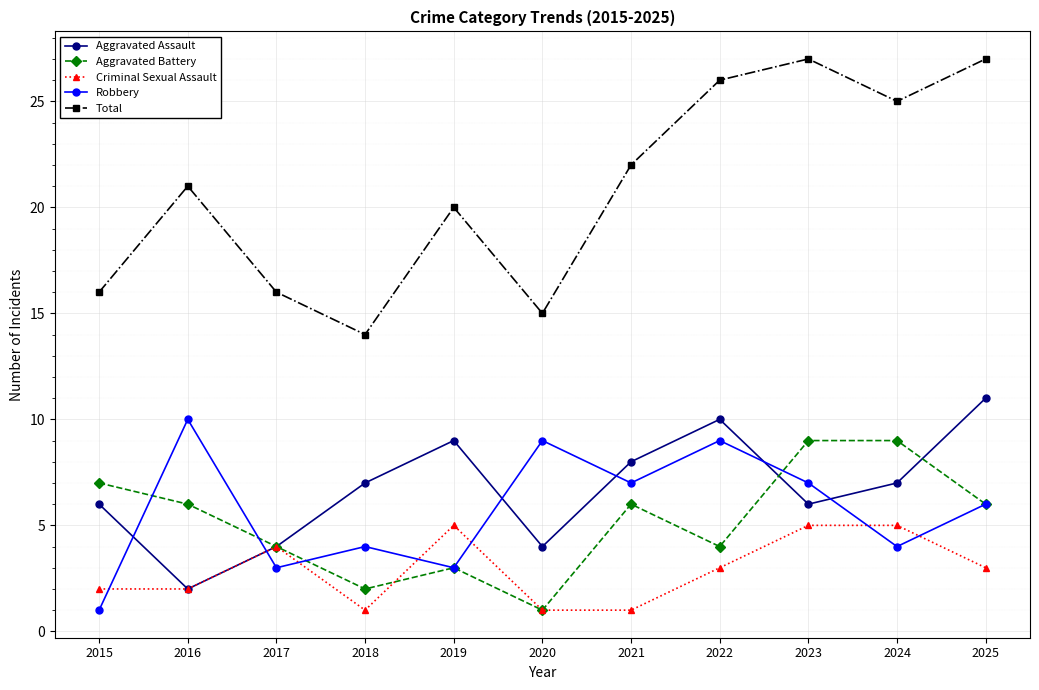

Which series has the largest total across all categories?

Total